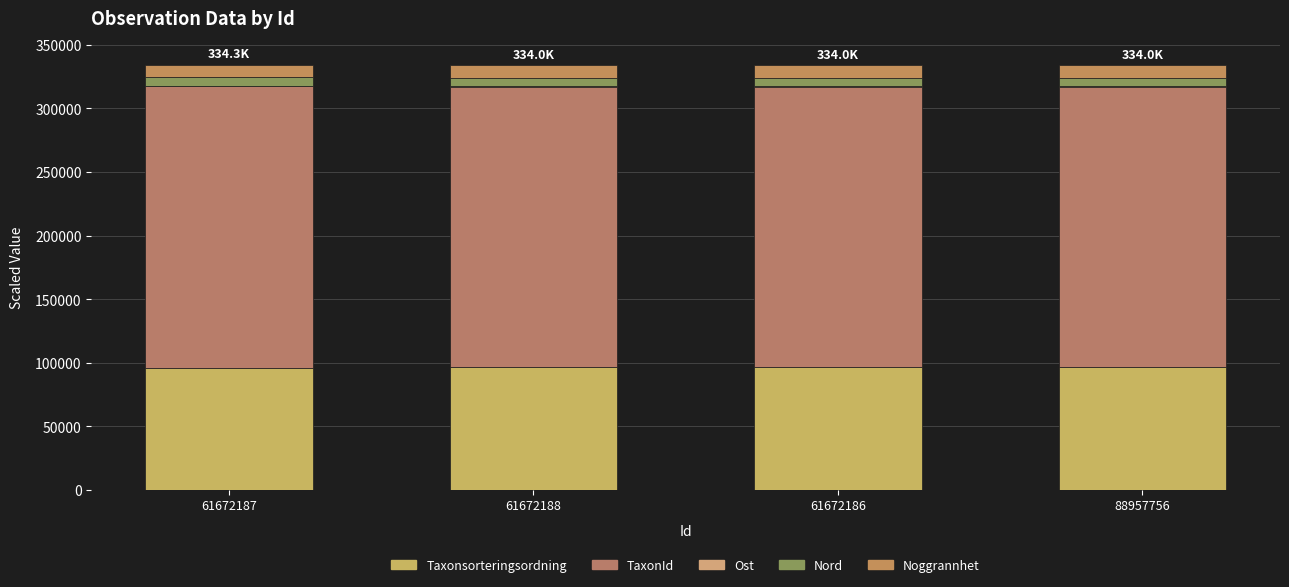

Count the number of categories in the chart.

4